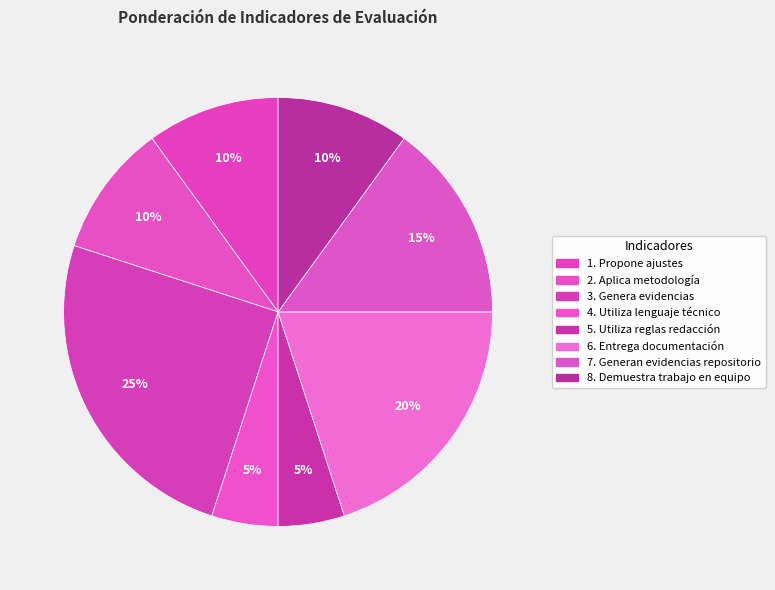

How many segments does this pie chart have?

8